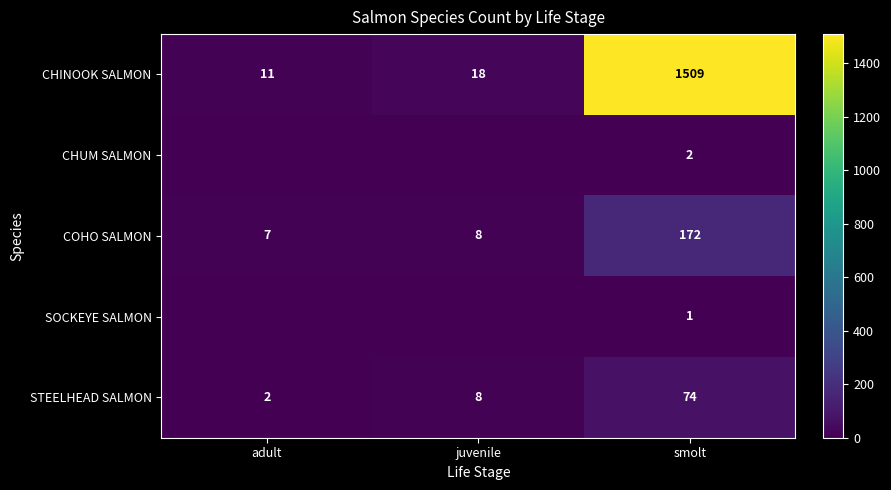

What is the sum of the CHINOOK SALMON values at adult and smolt?

1520